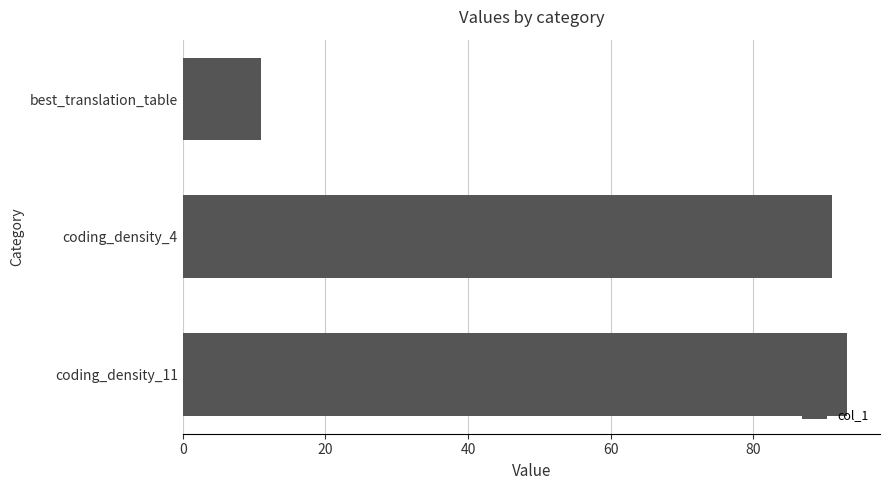

What is the smallest value displayed?

11.0